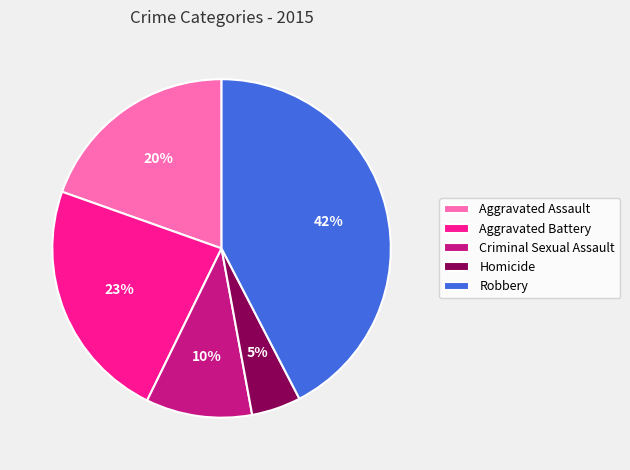

Between Homicide and Aggravated Battery, which is larger?

Aggravated Battery